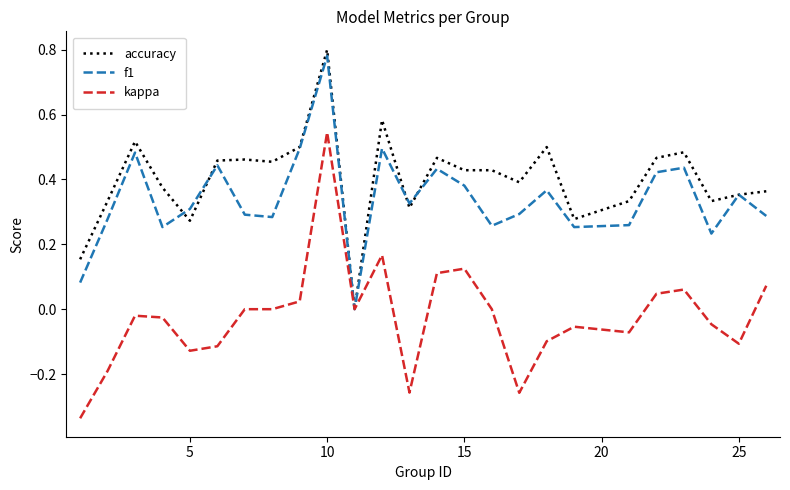

Which series has the largest total across all categories?

accuracy